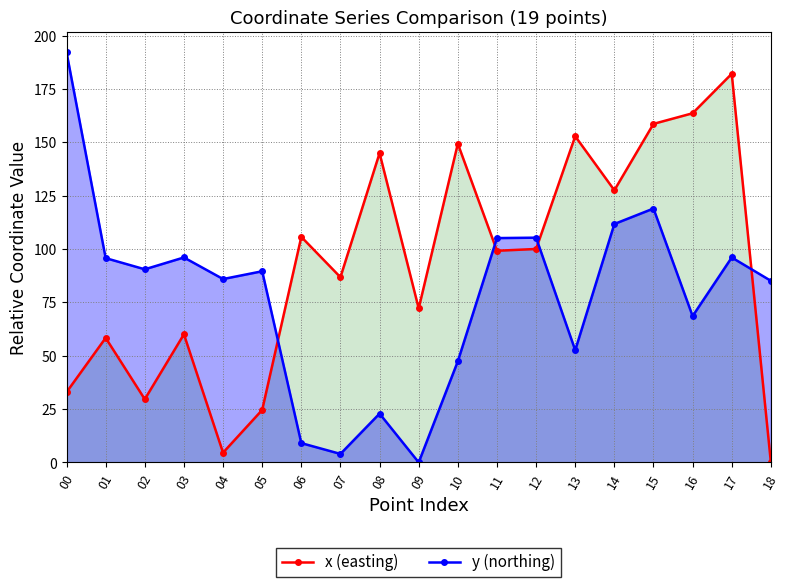

What is the greatest value displayed?

192.2